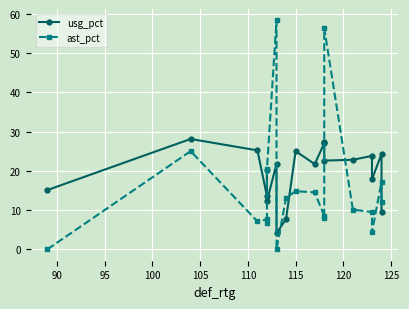

Which series has the widest spread of values?

ast_pct